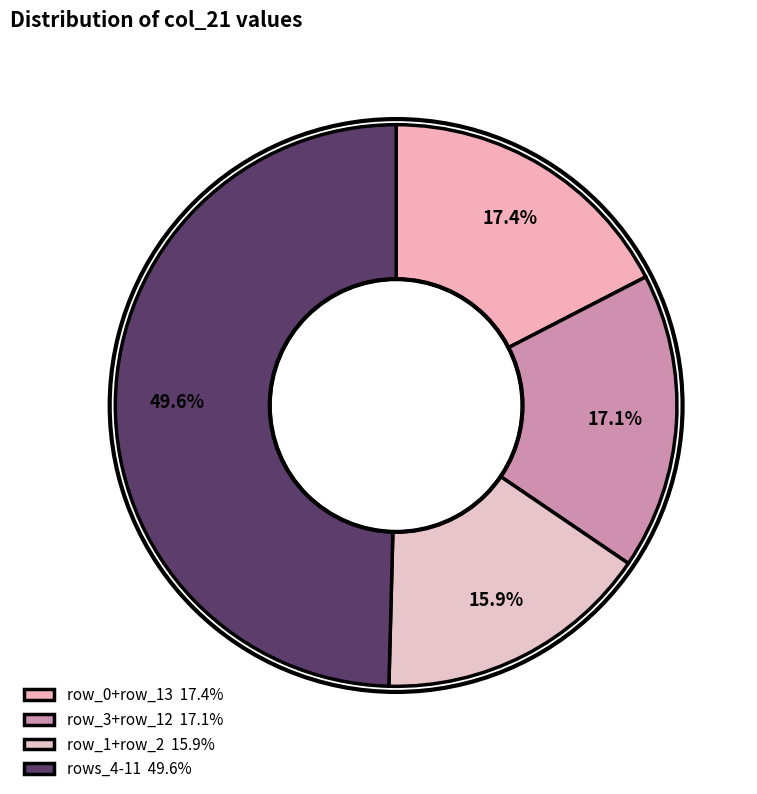

How many slices are in this pie chart?

4